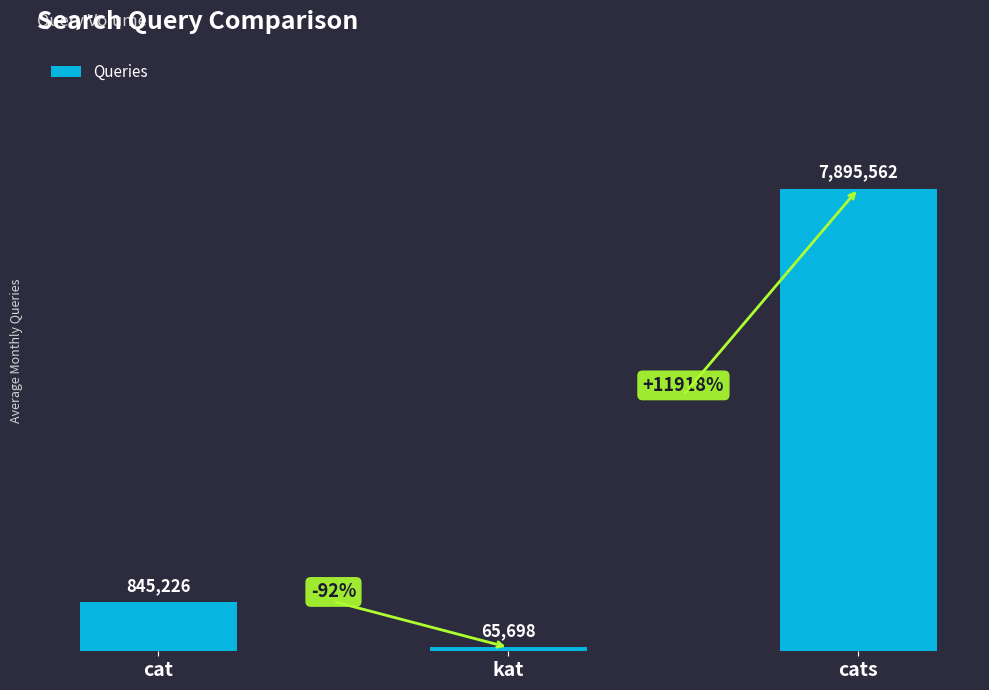

Is it true that the value at kat is 65698?

True